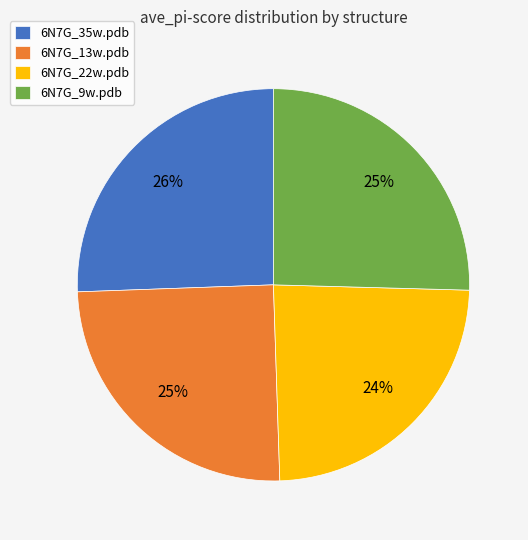

Do 6N7G_22w.pdb and 6N7G_9w.pdb together represent more than half of the pie?

No